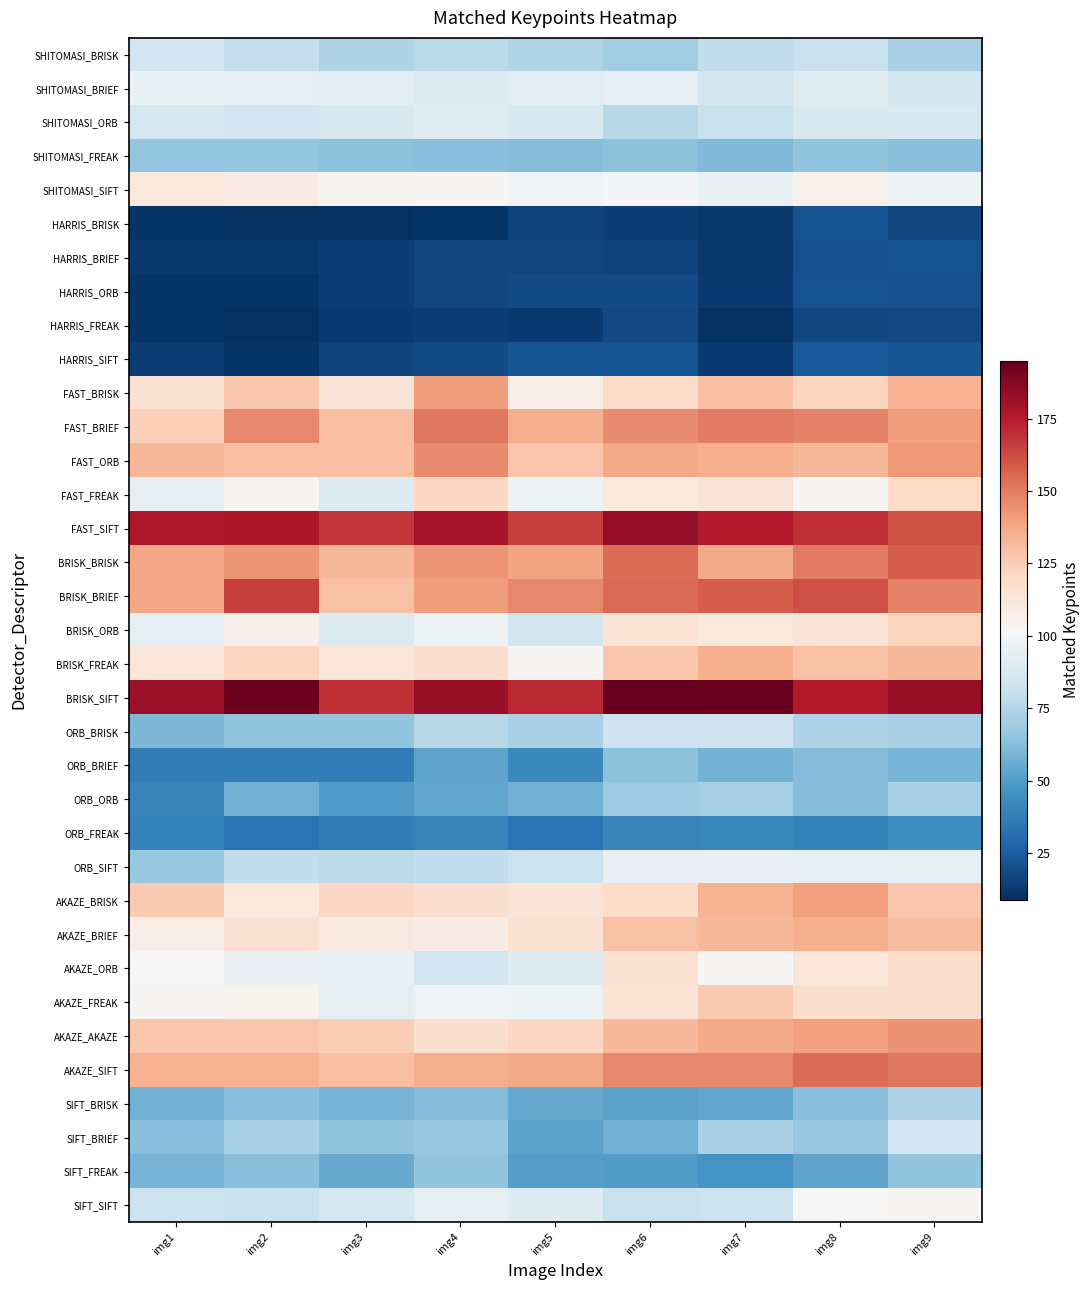

Reading left to right, transcribe all the data shown in this chart.

SHITOMASI_BRISK: img1=84	img2=80	img3=73	img4=77	img5=74	img6=70	img7=79	img8=81	img9=72
SHITOMASI_BRIEF: img1=96	img2=93	img3=92	img4=89	img5=92	img6=93	img7=85	img8=91	img9=85
SHITOMASI_ORB: img1=86	img2=84	img3=87	img4=91	img5=87	img6=76	img7=81	img8=88	img9=88
SHITOMASI_FREAK: img1=66	img2=66	img3=64	img4=63	img5=62	img6=64	img7=61	img8=65	img9=63
SHITOMASI_SIFT: img1=112	img2=109	img3=104	img4=103	img5=99	img6=101	img7=96	img8=106	img9=97
HARRIS_BRISK: img1=11	img2=9	img3=10	img4=11	img5=16	img6=14	img7=12	img8=21	img9=17
HARRIS_BRIEF: img1=12	img2=12	img3=14	img4=17	img5=17	img6=16	img7=12	img8=20	img9=21
HARRIS_ORB: img1=11	img2=11	img3=14	img4=17	img5=19	img6=19	img7=13	img8=21	img9=20
HARRIS_FREAK: img1=11	img2=9	img3=13	img4=14	img5=13	img6=18	img7=10	img8=17	img9=18
HARRIS_SIFT: img1=14	img2=11	img3=16	img4=19	img5=22	img6=22	img7=13	img8=24	img9=22
FAST_BRISK: img1=116	img2=127	img3=114	img4=141	img5=108	img6=120	img7=130	img8=123	img9=134
FAST_BRIEF: img1=124	img2=147	img3=130	img4=151	img5=136	img6=146	img7=150	img8=148	img9=141
FAST_ORB: img1=133	img2=130	img3=130	img4=146	img5=128	img6=137	img7=136	img8=133	img9=142
FAST_FREAK: img1=93	img2=103	img3=89	img4=121	img5=97	img6=112	img7=114	img8=103	img9=120
FAST_SIFT: img1=177	img2=178	img3=168	img4=179	img5=166	img6=184	img7=176	img8=170	img9=161
BRISK_BRISK: img1=138	img2=143	img3=133	img4=143	img5=139	img6=154	img7=137	img8=150	img9=158
BRISK_BRIEF: img1=138	img2=166	img3=129	img4=141	img5=147	img6=155	img7=158	img8=162	img9=148
BRISK_ORB: img1=94	img2=107	img3=89	img4=97	img5=85	img6=115	img7=112	img8=114	img9=123
BRISK_FREAK: img1=113	img2=122	img3=113	img4=117	img5=103	img6=128	img7=136	img8=129	img9=132
BRISK_SIFT: img1=182	img2=193	img3=170	img4=183	img5=172	img6=195	img7=194	img8=176	img9=183
ORB_BRISK: img1=60	img2=65	img3=65	img4=76	img5=72	img6=83	img7=83	img8=73	img9=72
ORB_BRIEF: img1=37	img2=38	img3=37	img4=53	img5=42	img6=64	img7=58	img8=62	img9=59
ORB_ORB: img1=40	img2=57	img3=49	img4=54	img5=57	img6=68	img7=71	img8=62	img9=72
ORB_FREAK: img1=39	img2=33	img3=37	img4=40	img5=33	img6=40	img7=41	img8=39	img9=44
ORB_SIFT: img1=67	img2=79	img3=78	img4=79	img5=82	img6=95	img7=95	img8=94	img9=94
AKAZE_BRISK: img1=126	img2=112	img3=121	img4=117	img5=114	img6=119	img7=134	img8=140	img9=127
AKAZE_BRIEF: img1=108	img2=116	img3=110	img4=109	img5=116	img6=129	img7=133	img8=135	img9=131
AKAZE_ORB: img1=102	img2=96	img3=96	img4=84	img5=90	img6=116	img7=103	img8=113	img9=118
AKAZE_FREAK: img1=103	img2=105	img3=93	img4=99	img5=97	img6=115	img7=126	img8=118	img9=117
AKAZE_AKAZE: img1=128	img2=128	img3=125	img4=117	img5=121	img6=132	img7=137	img8=140	img9=144
AKAZE_SIFT: img1=134	img2=134	img3=130	img4=136	img5=137	img6=147	img7=147	img8=154	img9=151
SIFT_BRISK: img1=57	img2=63	img3=59	img4=62	img5=55	img6=52	img7=54	img8=63	img9=73
SIFT_BRIEF: img1=63	img2=72	img3=65	img4=67	img5=52	img6=57	img7=72	img8=67	img9=84
SIFT_FREAK: img1=59	img2=63	img3=55	img4=65	img5=51	img6=50	img7=47	img8=53	img9=65
SIFT_SIFT: img1=82	img2=81	img3=86	img4=94	img5=90	img6=81	img7=82	img8=102	img9=104